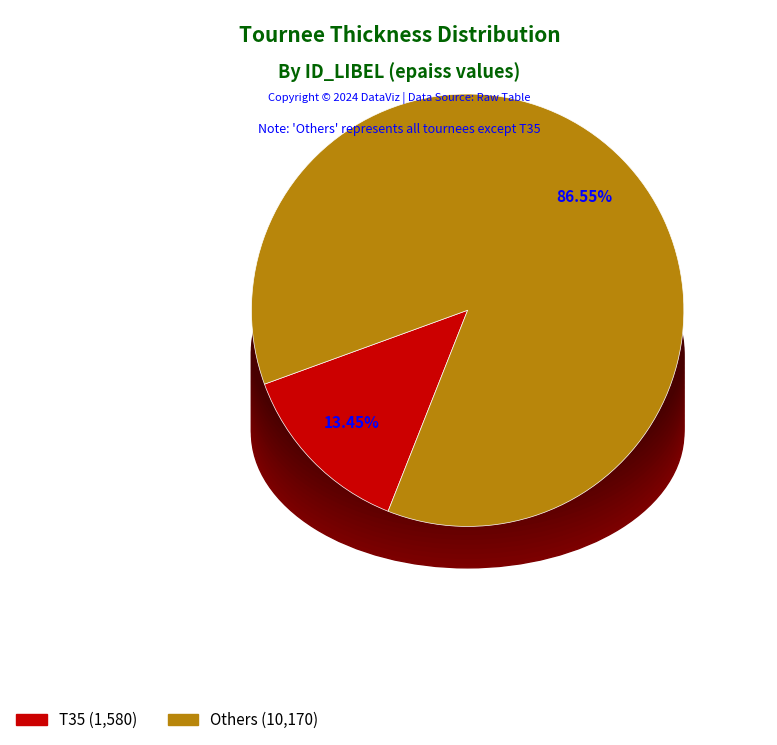

Is there a majority slice in this chart?

No